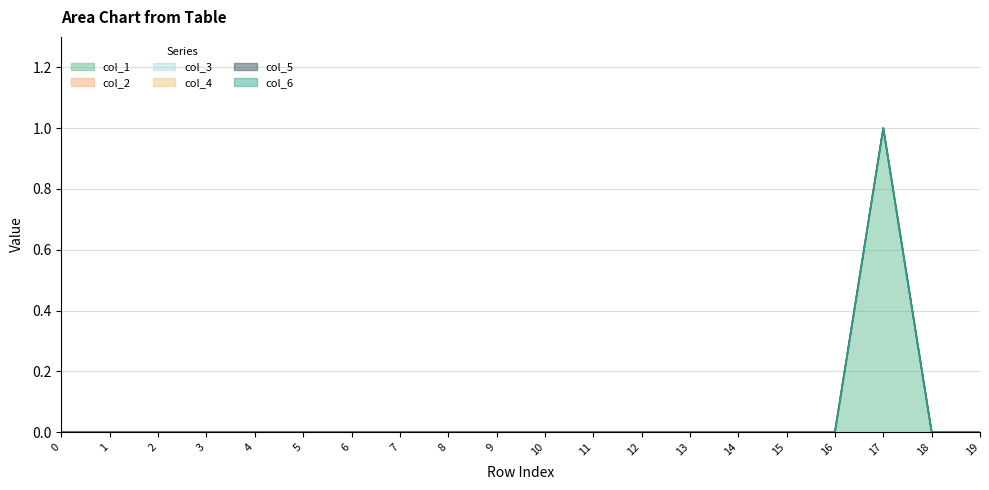

Which series has the widest spread of values?

col_1